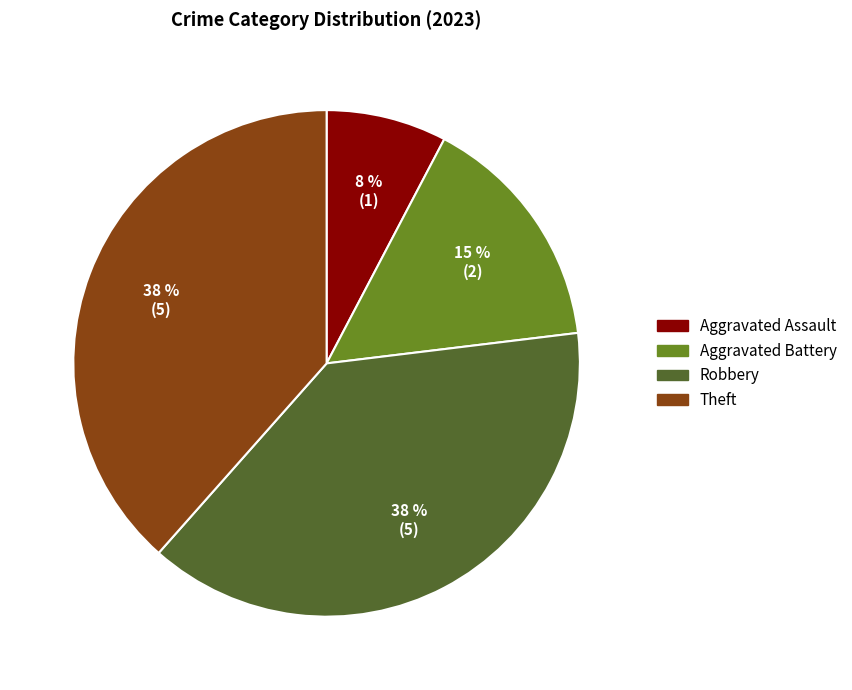

Do Aggravated Battery and Aggravated Assault together represent more than half of the pie?

No